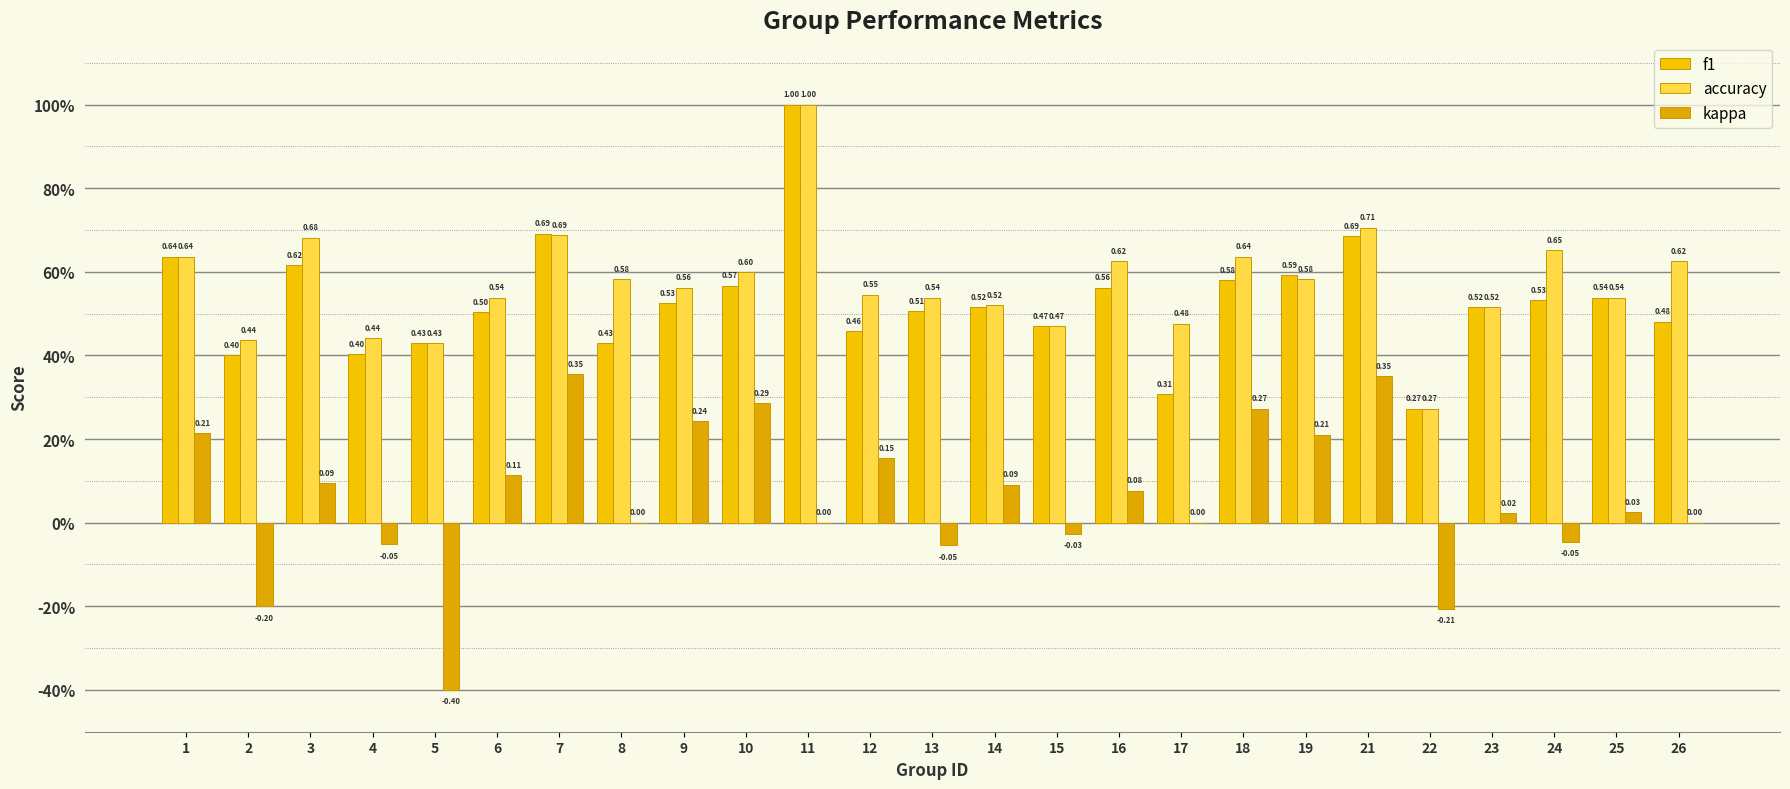

True or false: kappa has a value of -0.0 at 24.

True